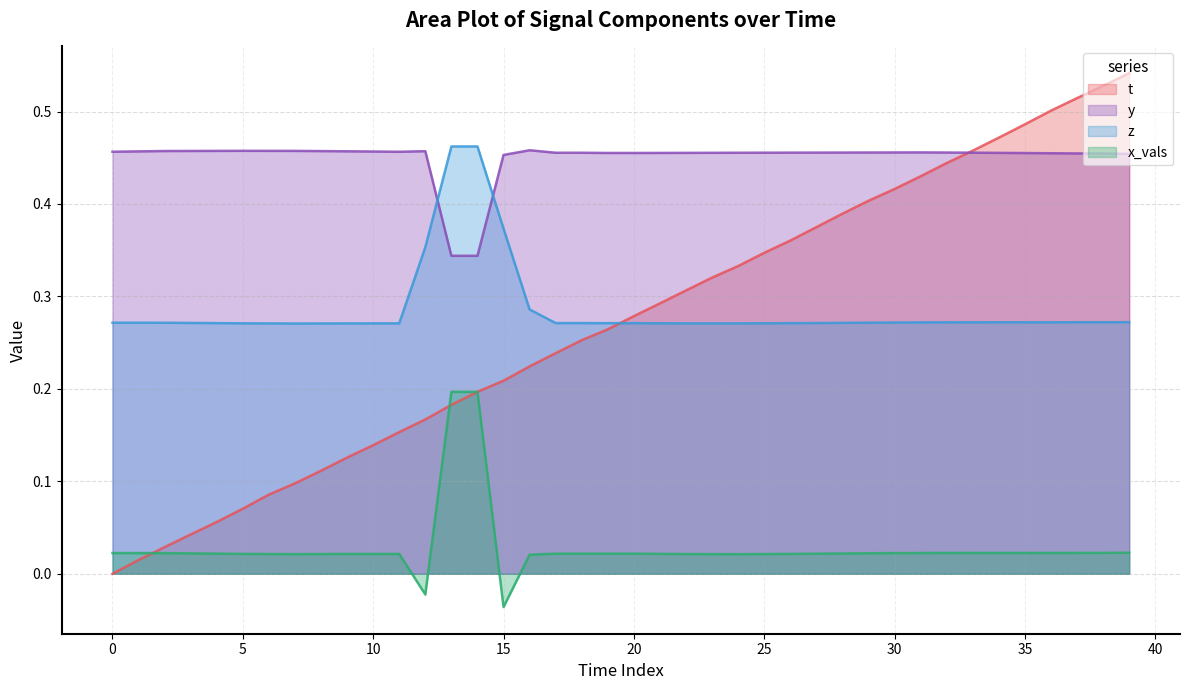

List the series in order of their peak value, highest first.

t, z, y, x_vals